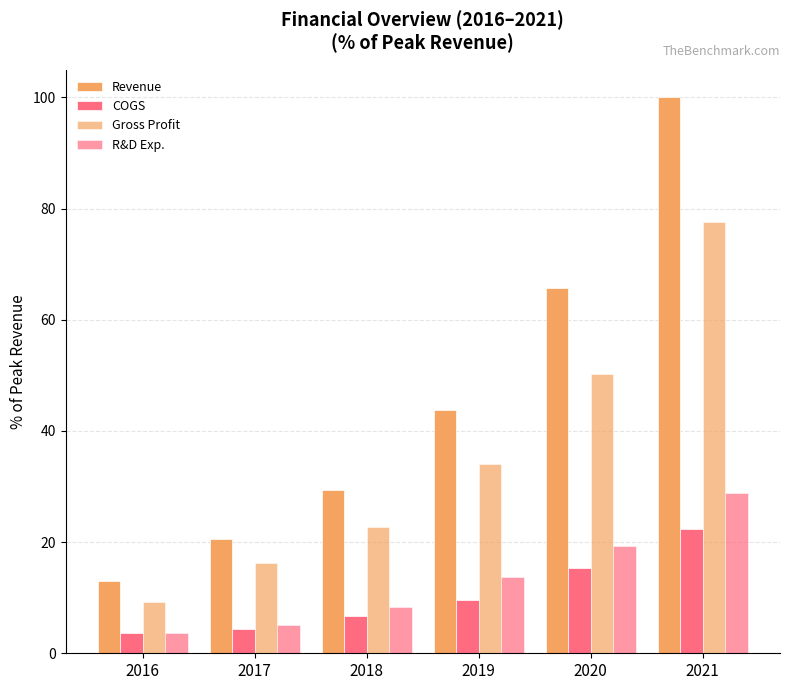

At which label does Gross Profit reach its minimum?

2016